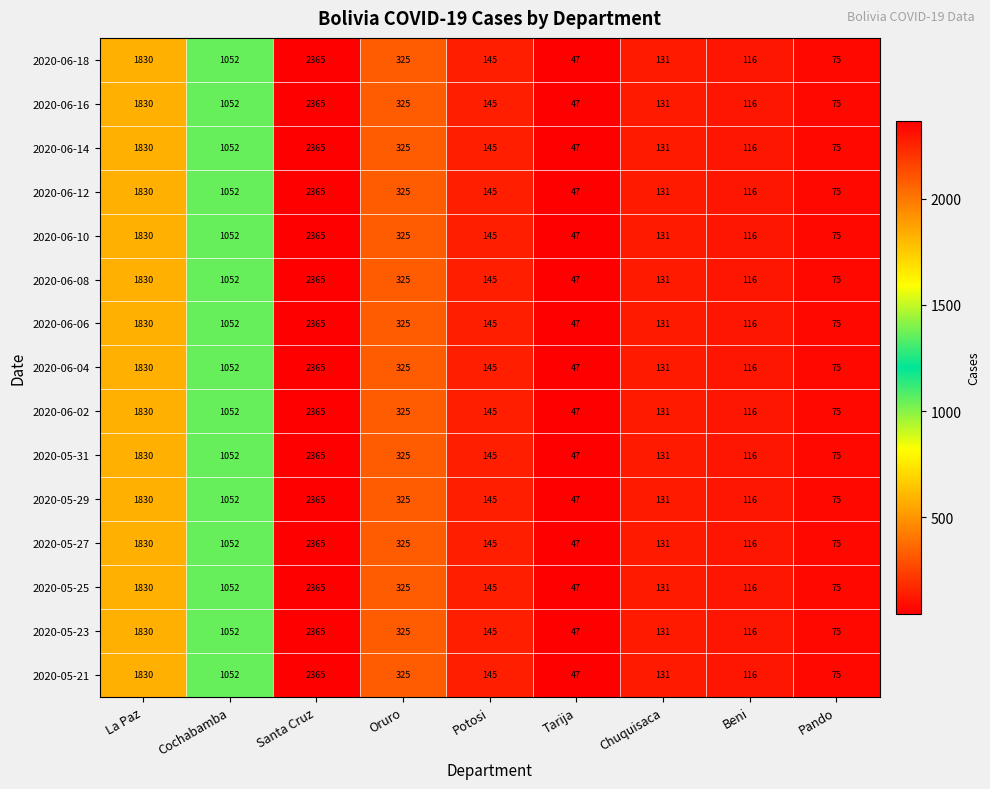

Is it true that 2020-06-10 equals 208 at Potosi?

False